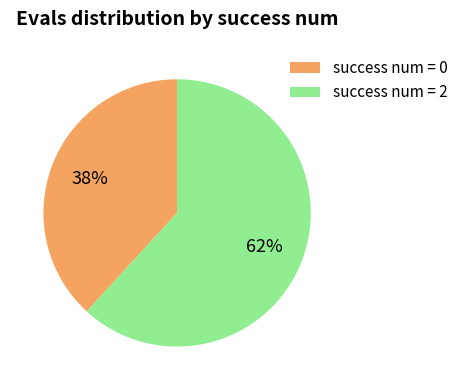

Approximately how many times larger is the value at success num = 0 compared to success num = 2?

0.6